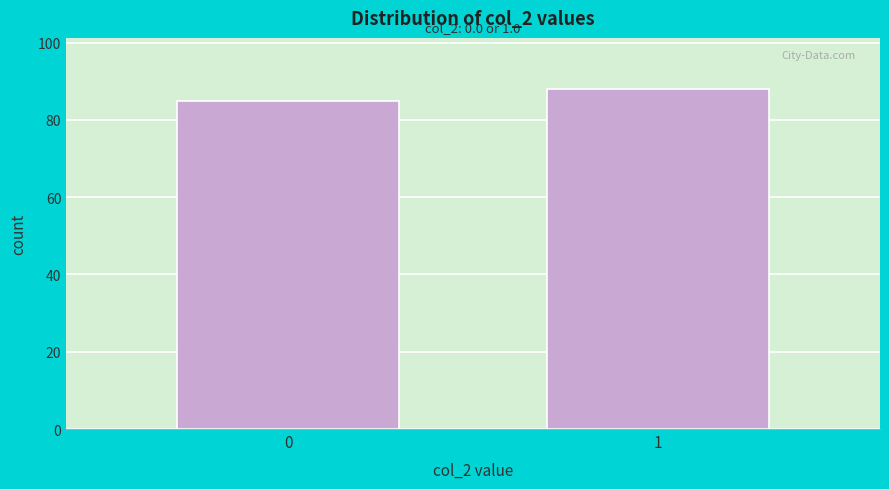

Reading left to right, extract all data points from this chart.

0=85	1=88